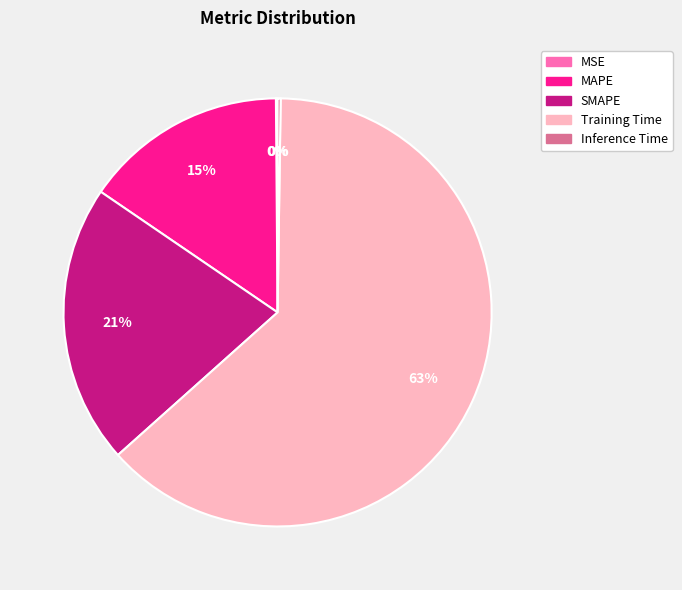

To the nearest percent, what percentage of the pie is SMAPE?

21%